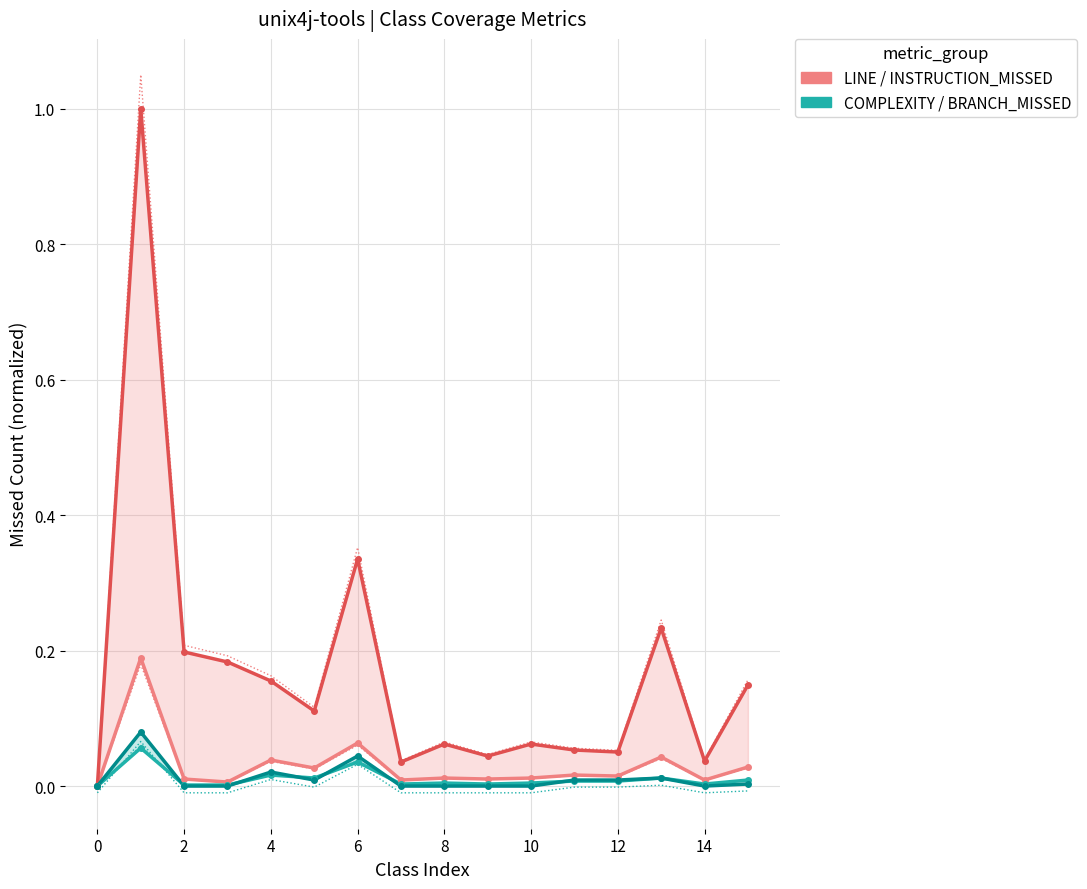

What is the total value across all series at 8?

0.1